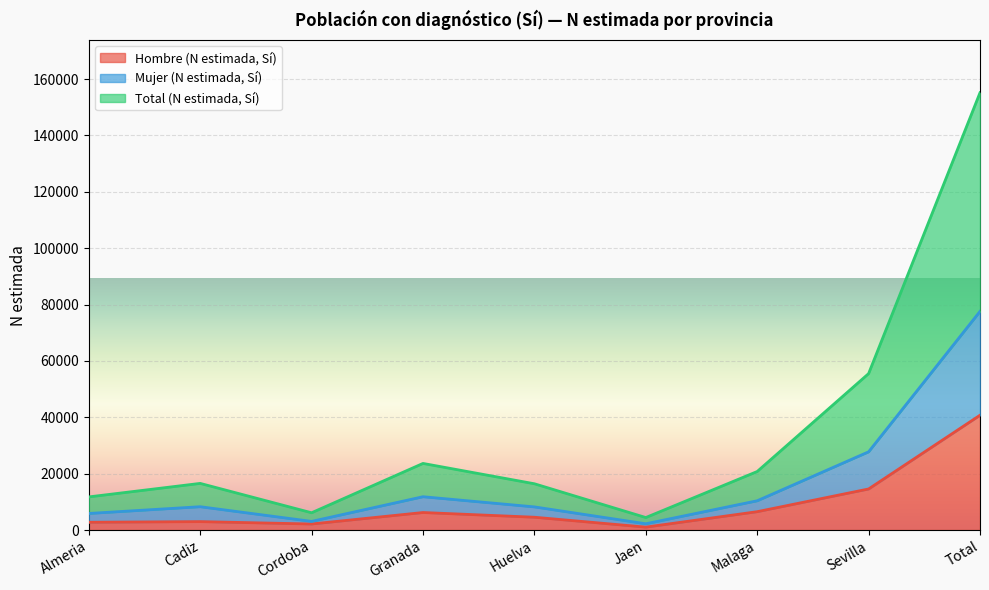

How many interior local peaks does the Mujer (N estimada, Sí) series have?

2